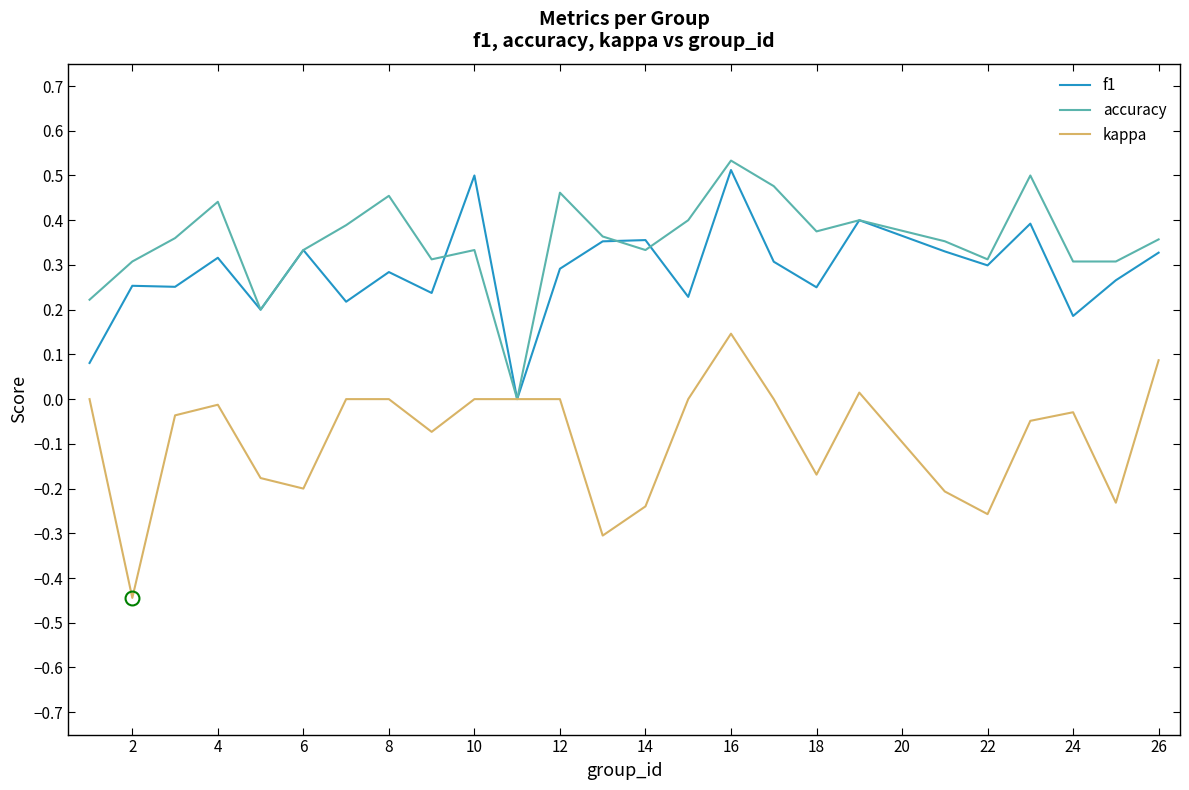

Does the chart have visible grid lines?

No